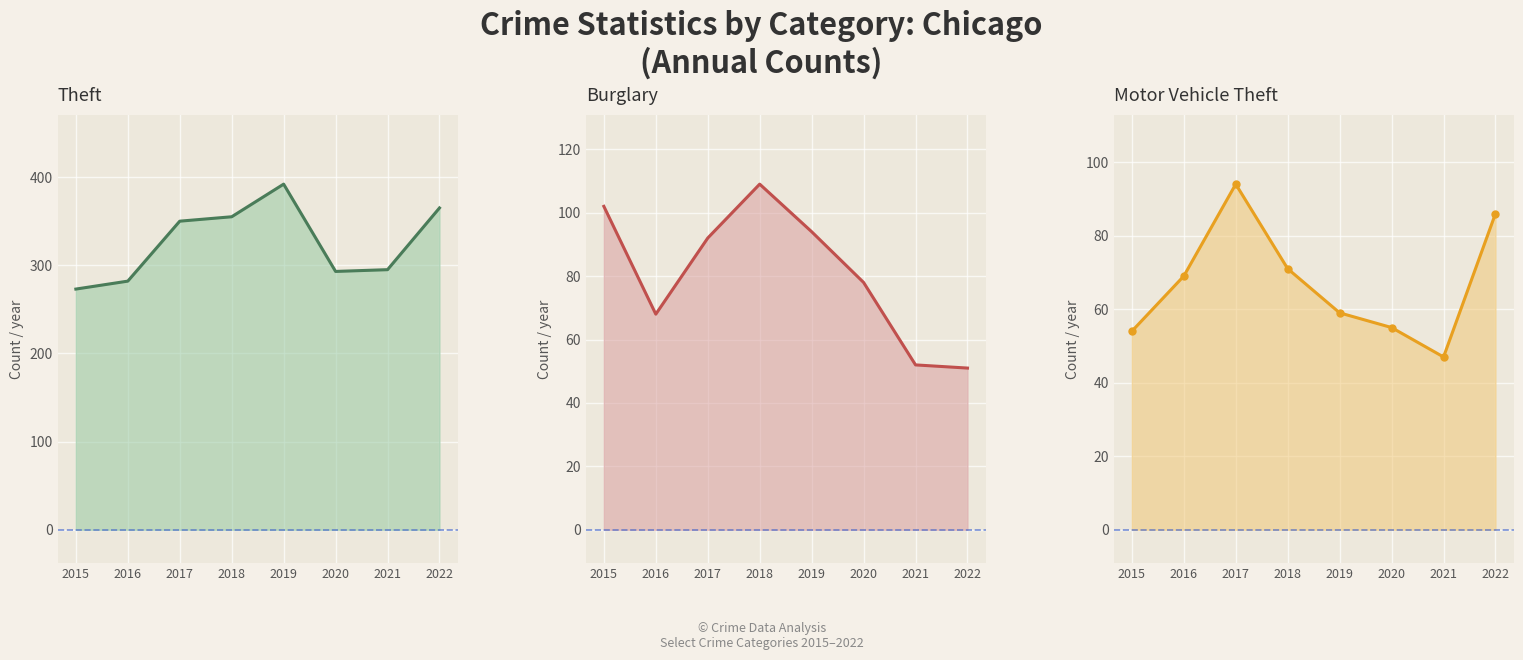

Which label corresponds to the smallest value in the chart?

2021